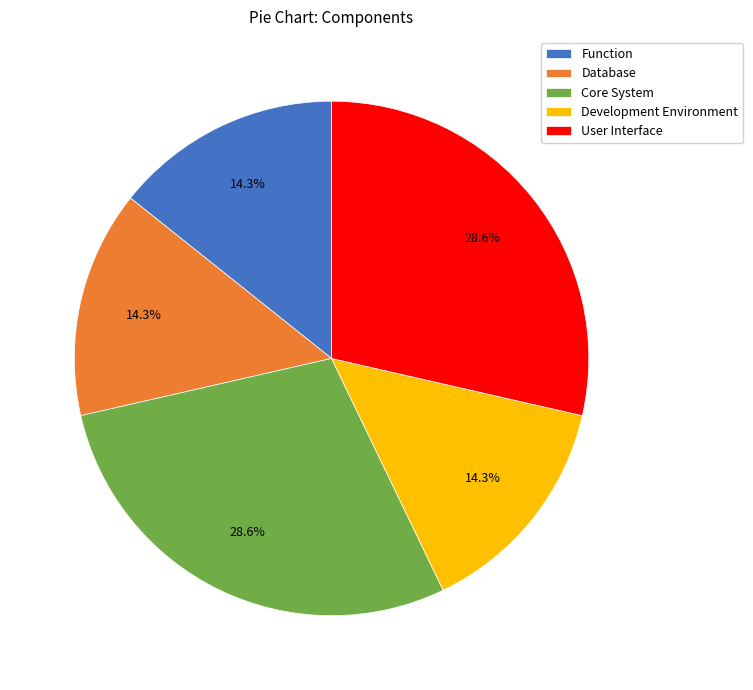

Combined, do Function and Database account for over 50%?

No